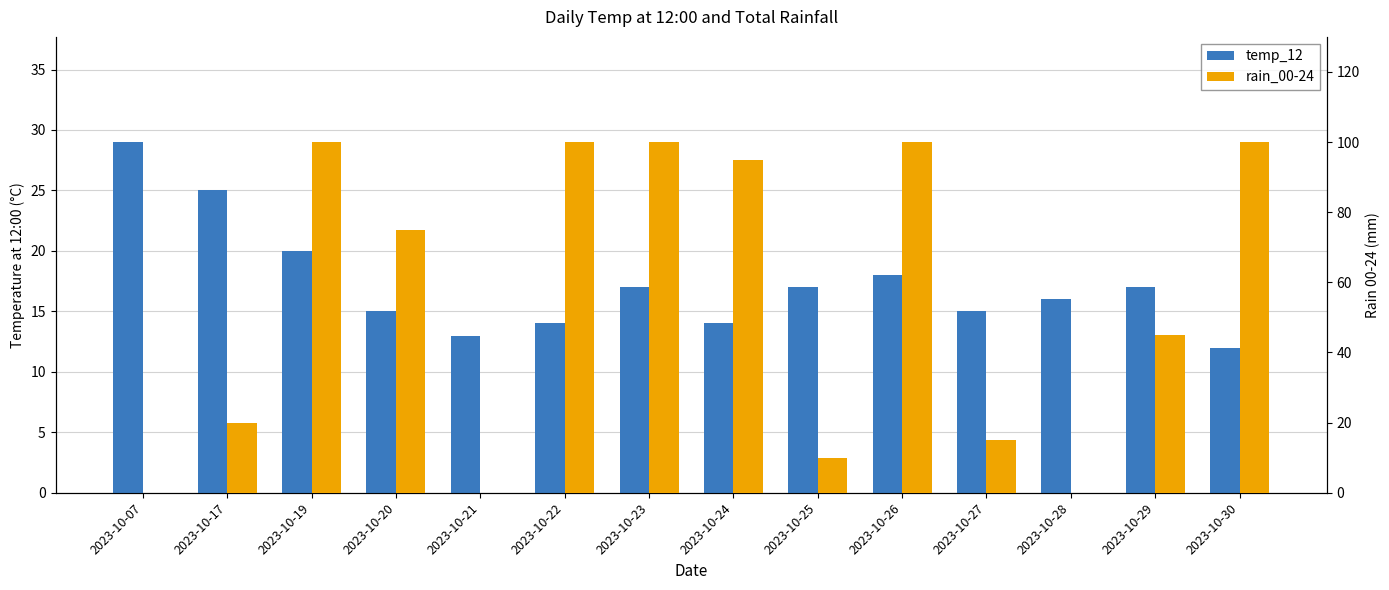

Does the chart contain stacked bars?

No